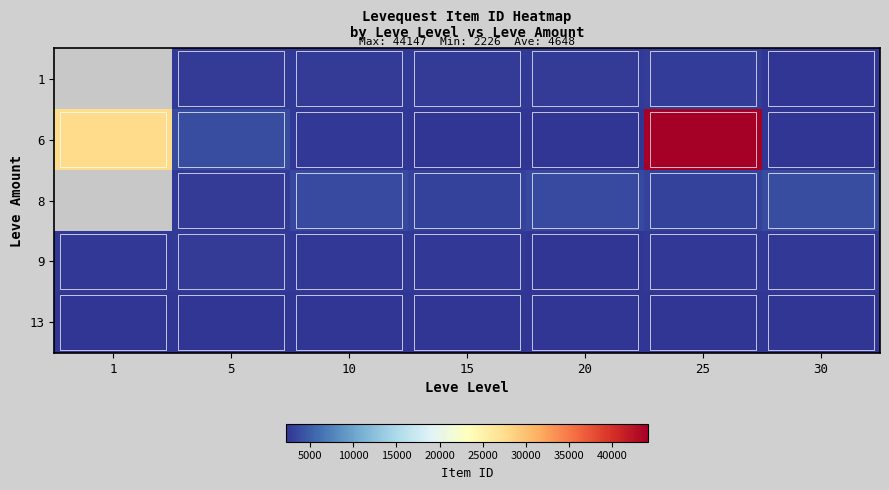

Rank the series by their maximum value, from lowest to highest.

13, 1, 6, 8, 9